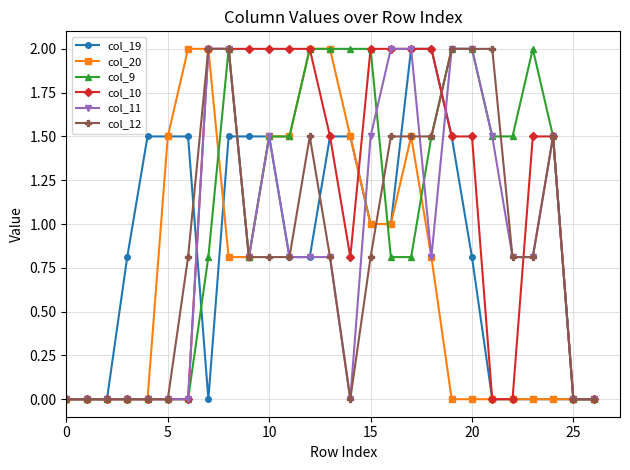

Does the chart have visible grid lines?

Yes